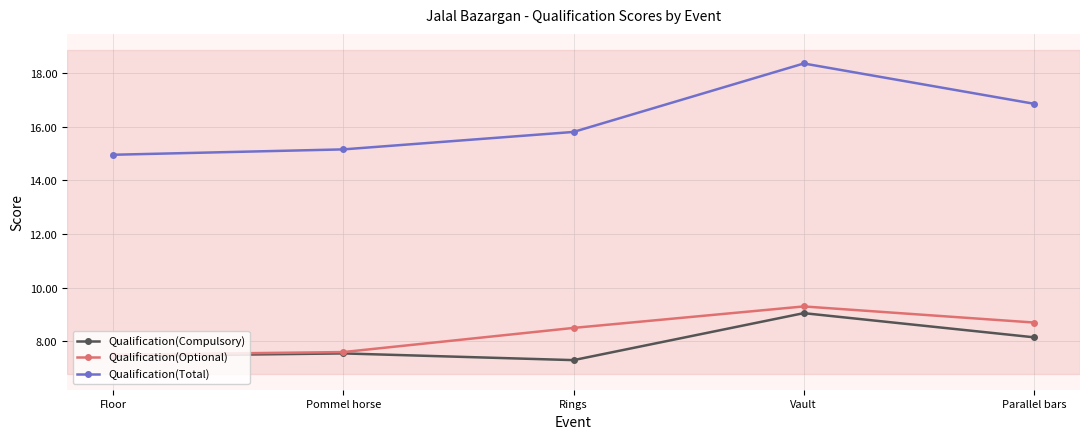

What is the lowest value of the Qualification(Optional) series?

7.5